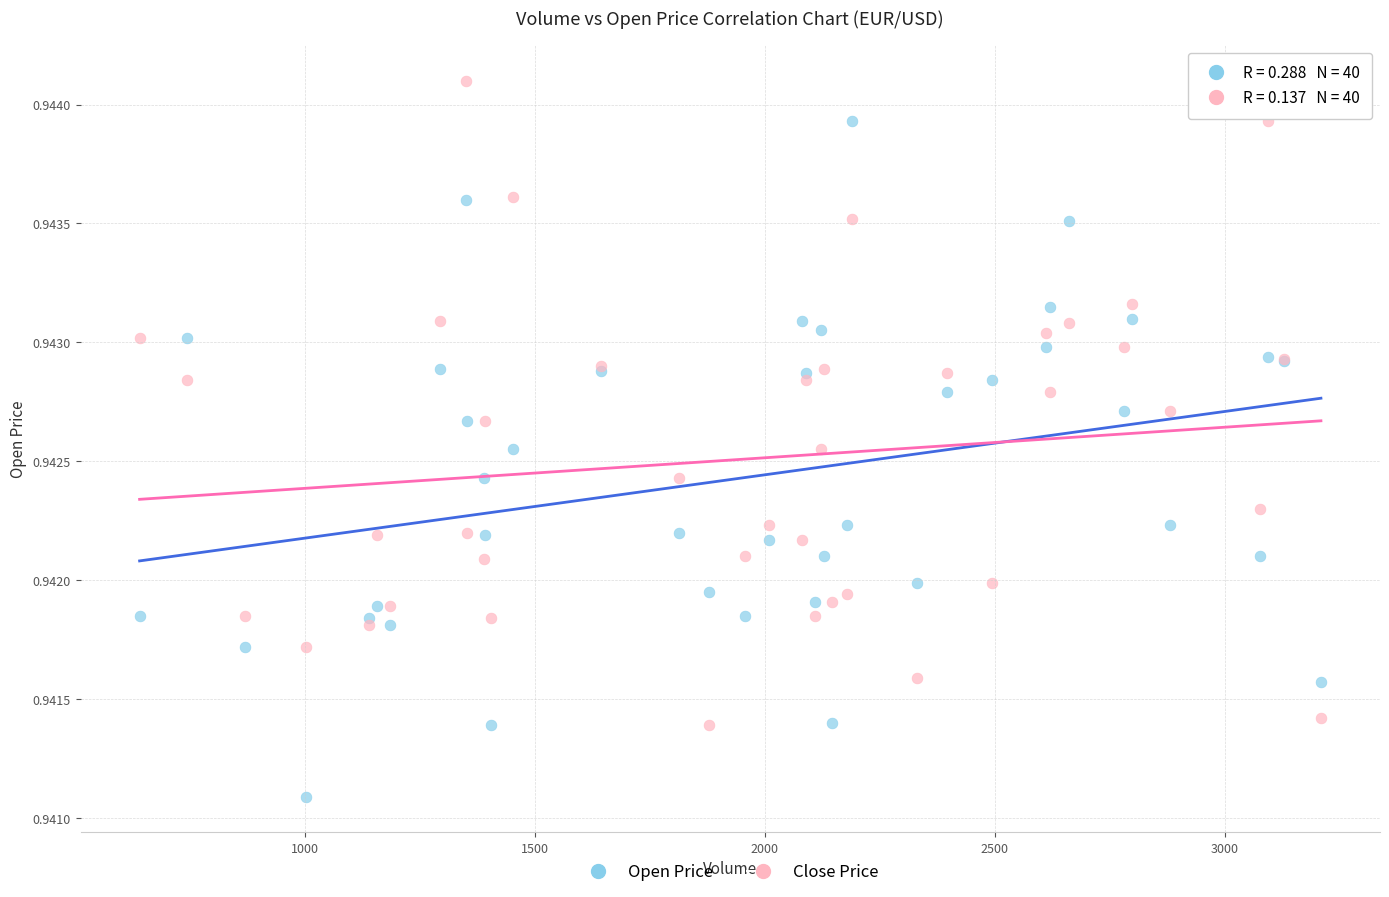

Which series reaches the maximum Y coordinate?

Close Price